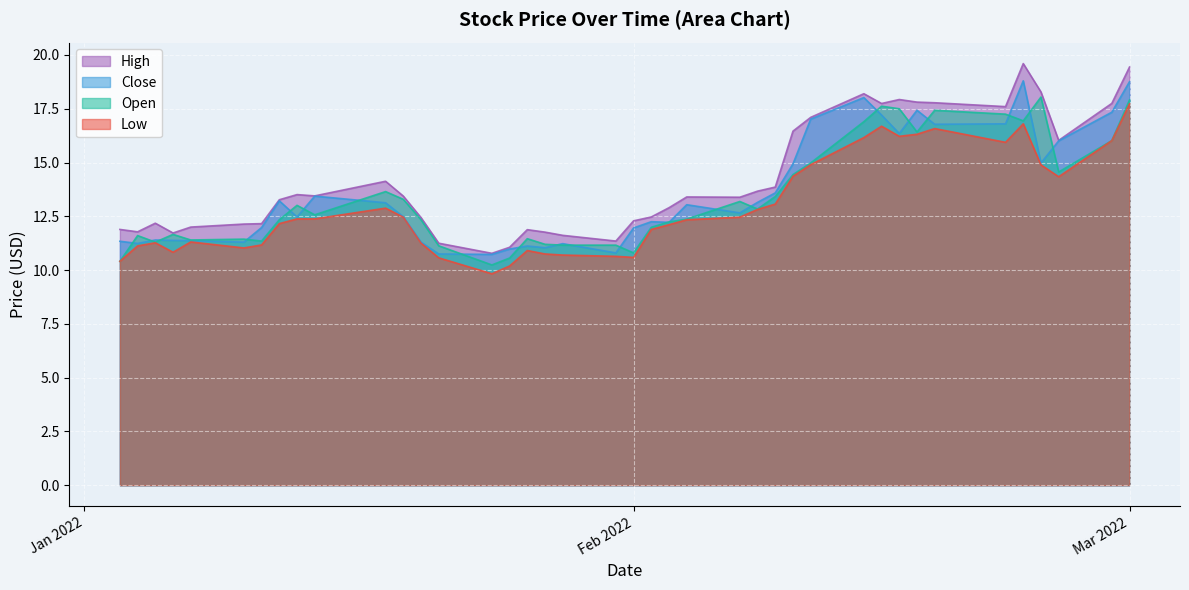

What is the label of the 22nd point from the right?

2022-01-28